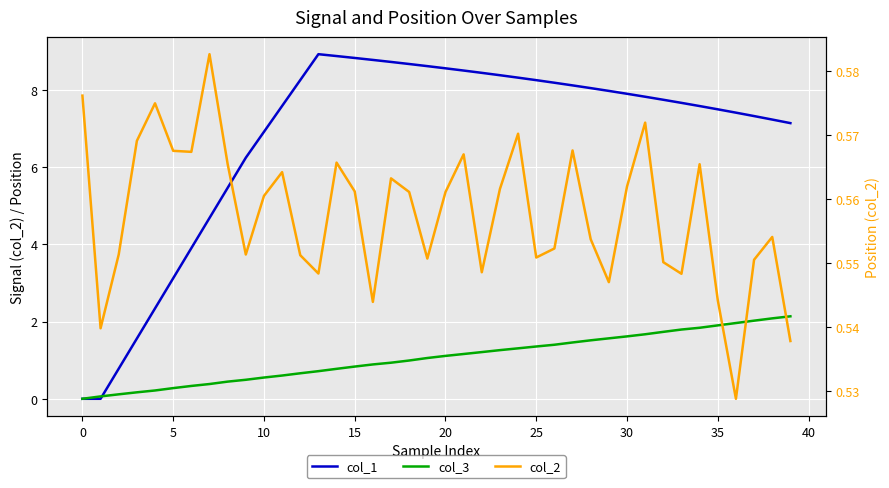

At 27, list the series in order from smallest to largest.

col_2, col_3, col_1